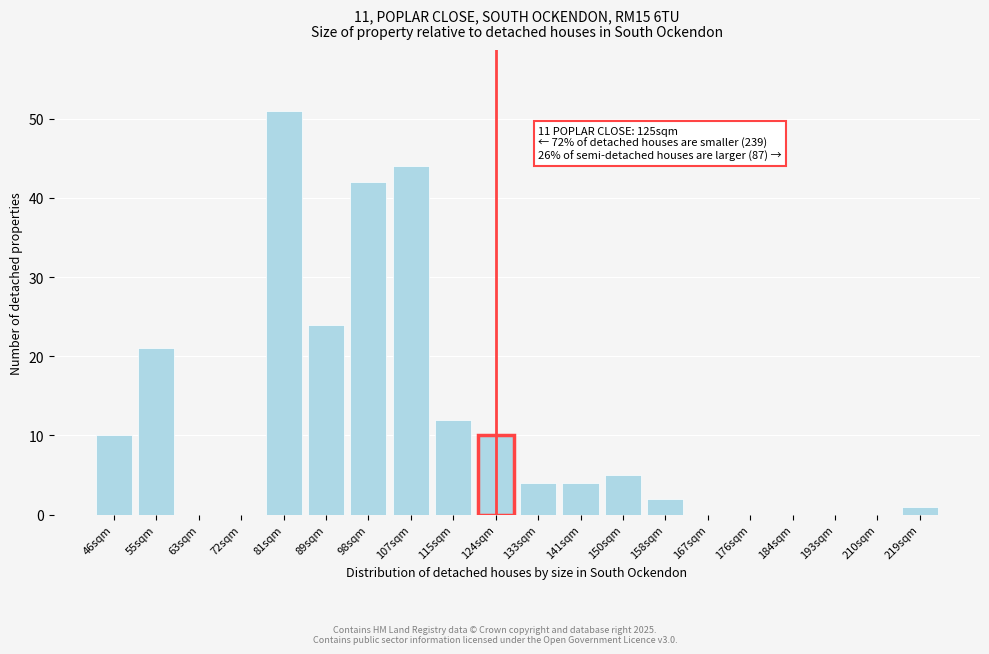

Reading left to right, list all the values displayed in this chart.

46sqm=10	55sqm=21	63sqm=0	72sqm=0	81sqm=51	89sqm=24	98sqm=42	107sqm=44	115sqm=12	124sqm=10	133sqm=4	141sqm=4	150sqm=5	158sqm=2	167sqm=0	176sqm=0	184sqm=0	193sqm=0	210sqm=0	219sqm=1